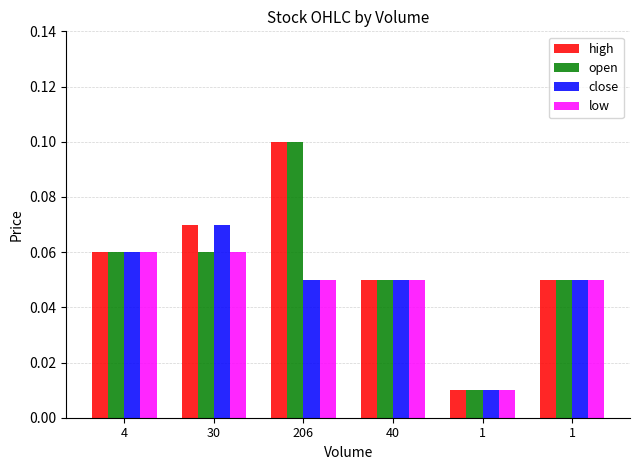

What is the highest value of the low series?

0.1